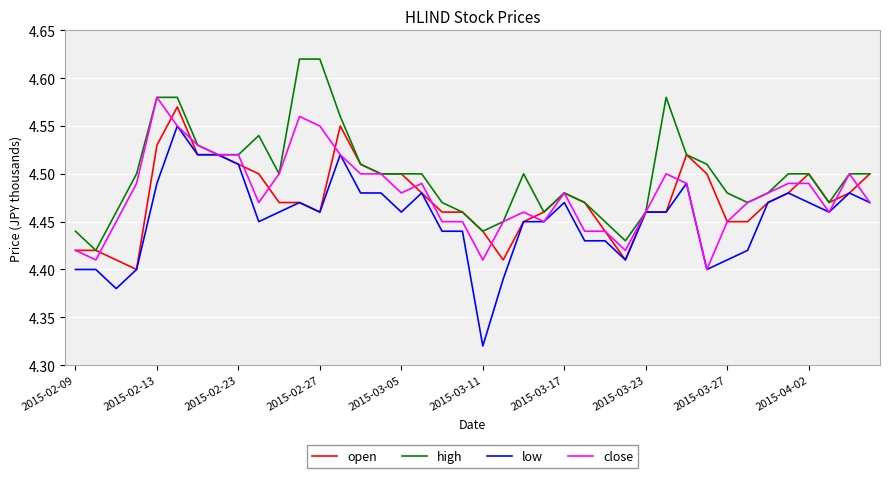

Which series has the widest spread of values?

low